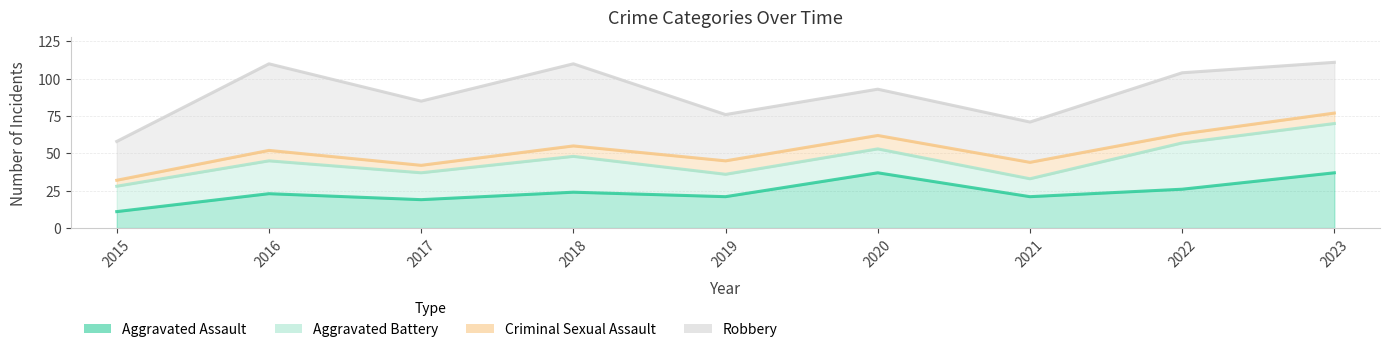

Which category has the lowest value in the Criminal Sexual Assault series?

2015